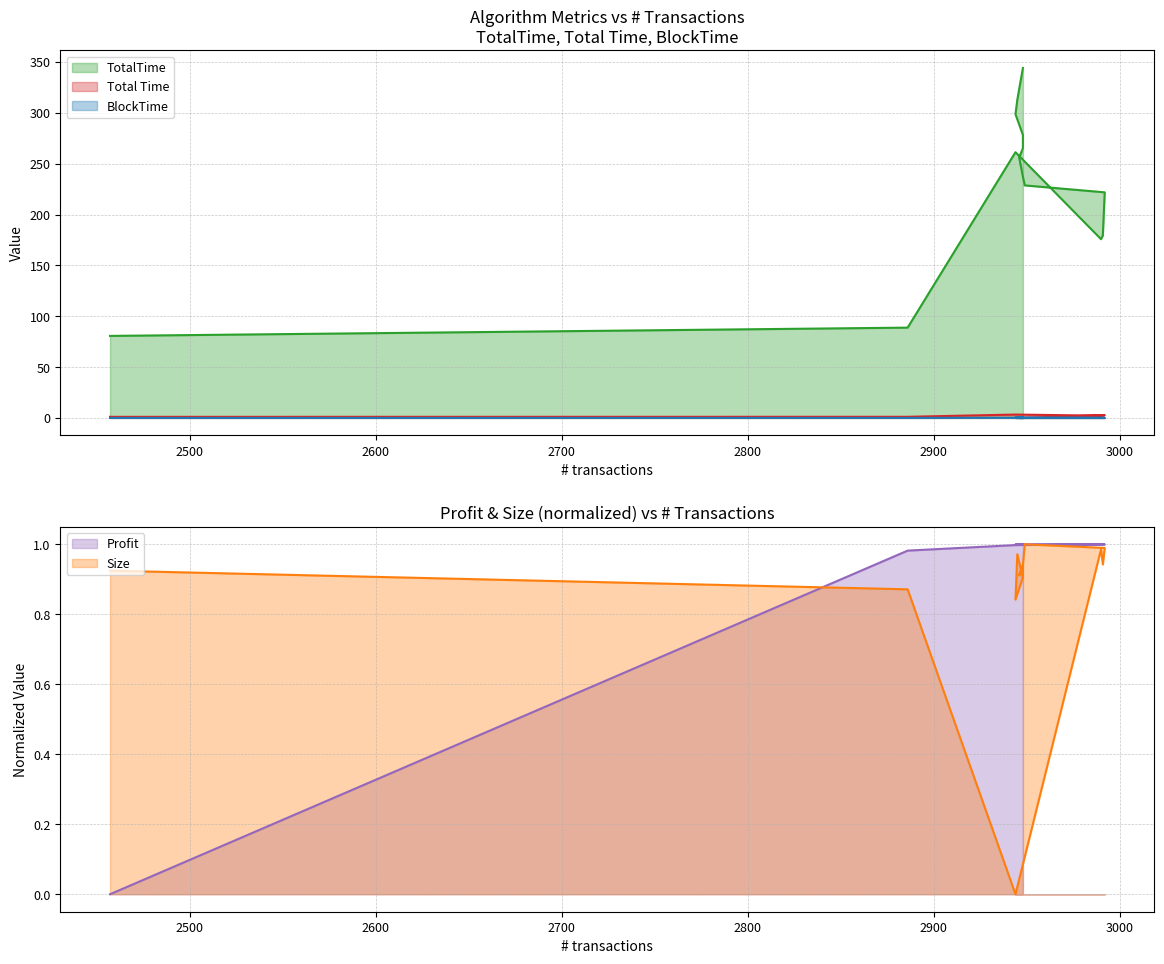

What is the label of the 9th point from the left?

2946